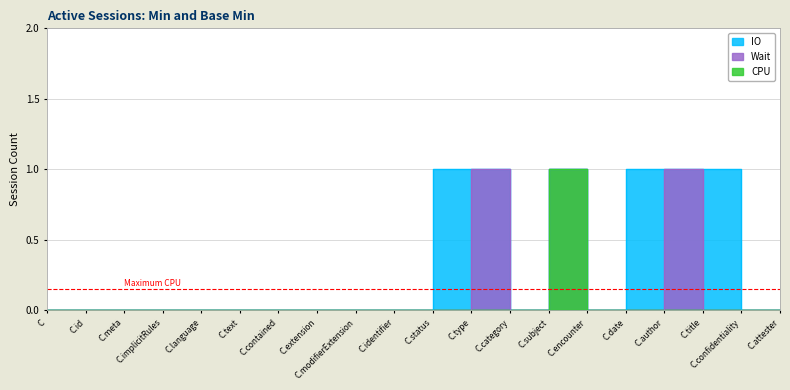

What position from the left is C.author?

17